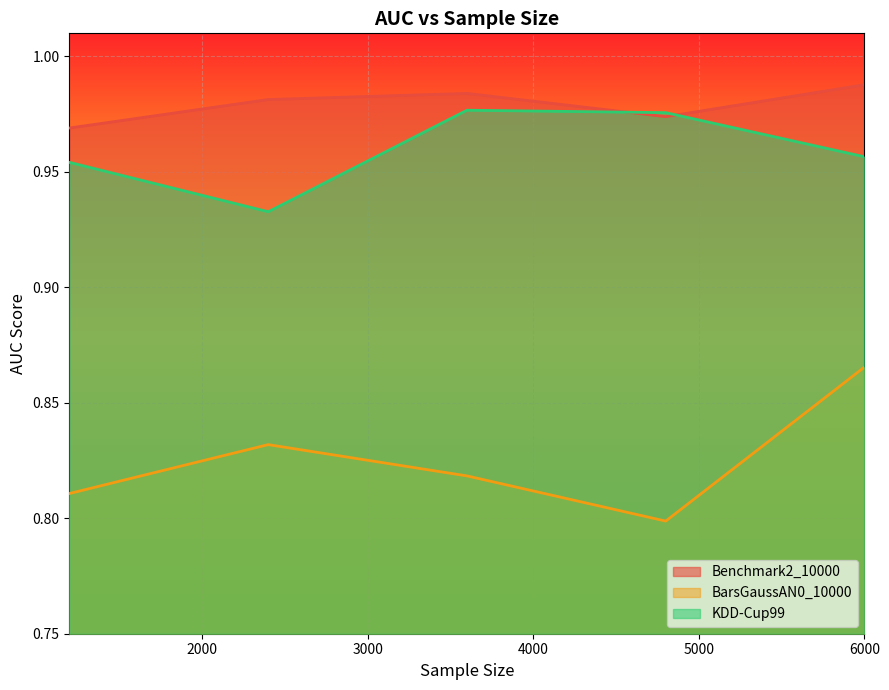

Where is KDD-Cup99 nearest to the value 0?

2400